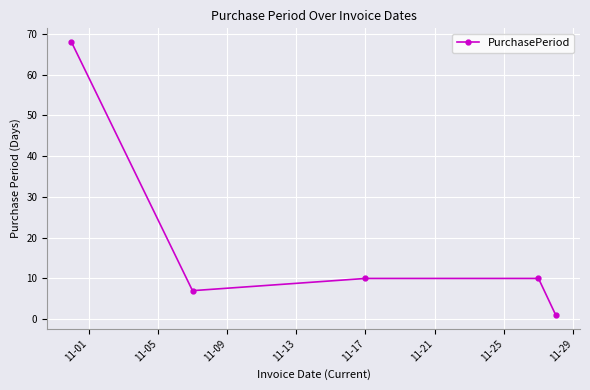

How many series are shown in this chart?

1